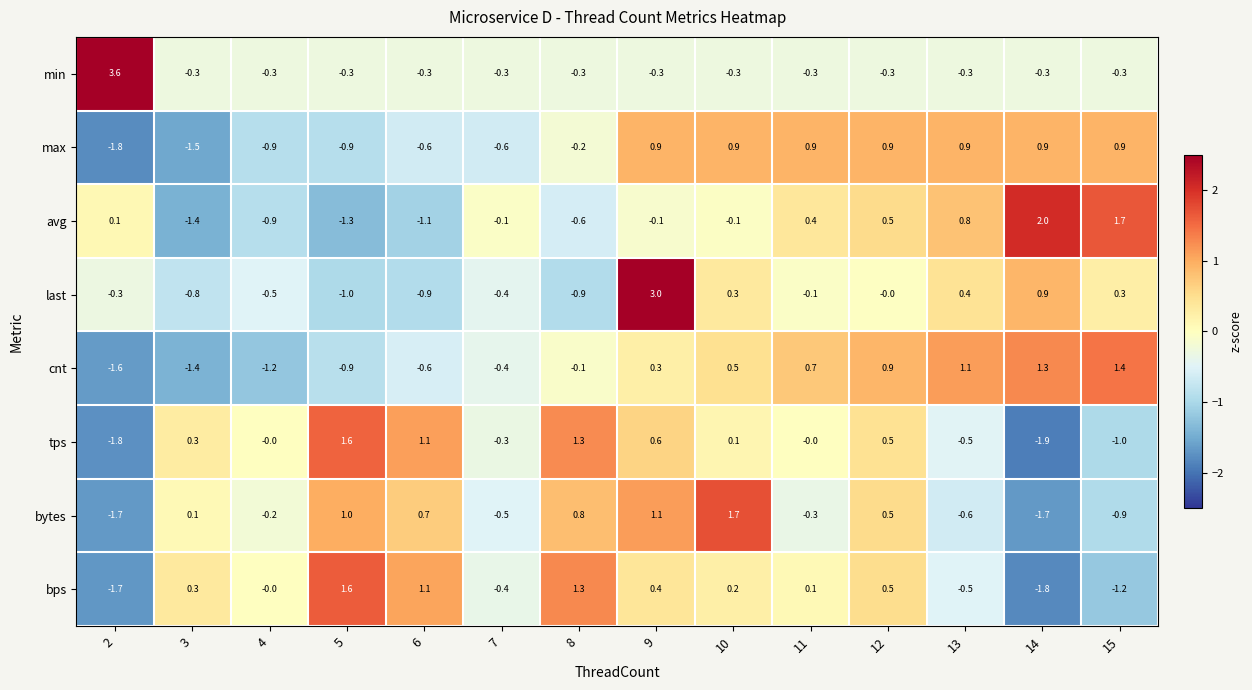

Count the number of data series in this chart.

8